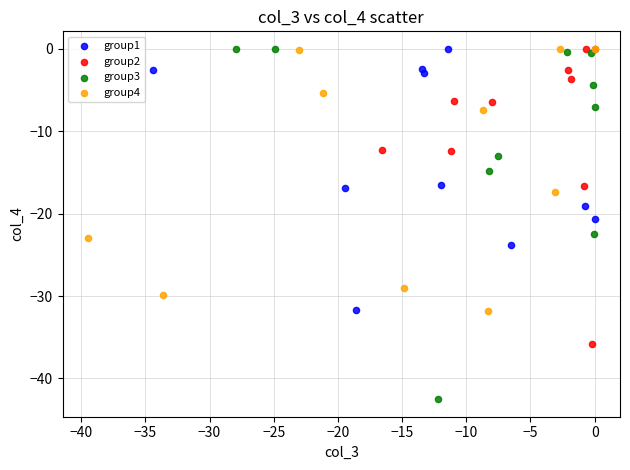

What are all the series names shown in the legend?

group1, group2, group3, group4